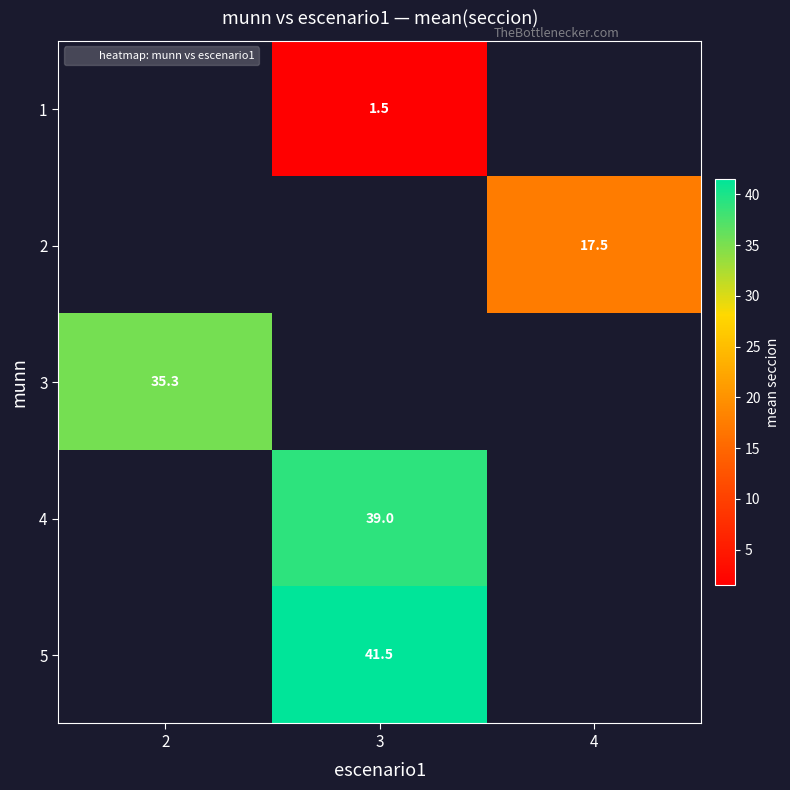

At which label does 3 reach its peak?

2